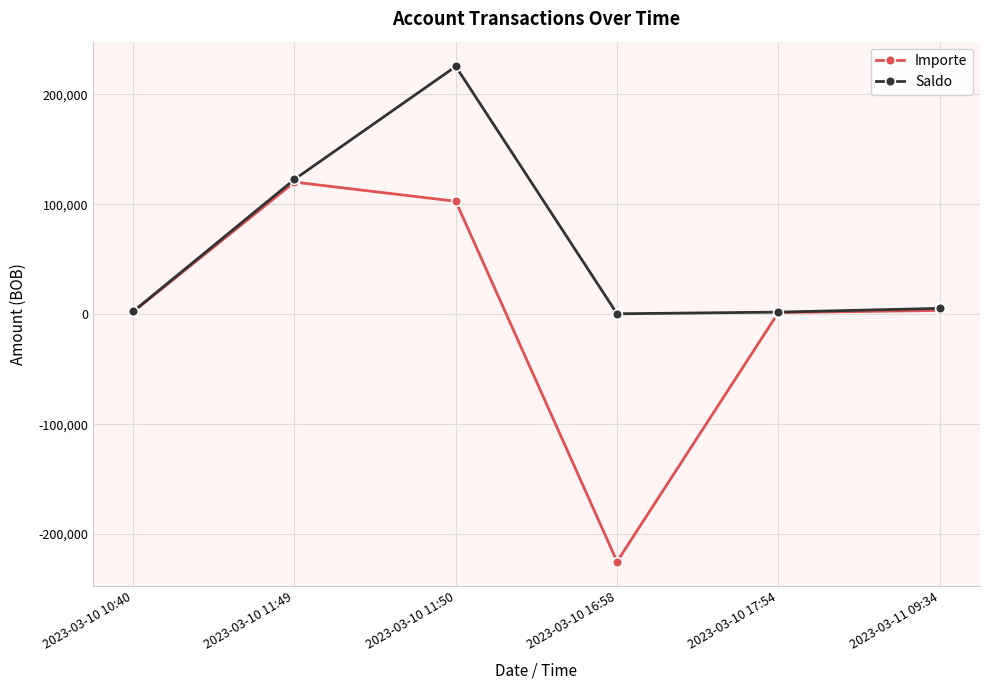

The value of Importe at 2023-03-10 16:58 is -324469.0. True or false?

False